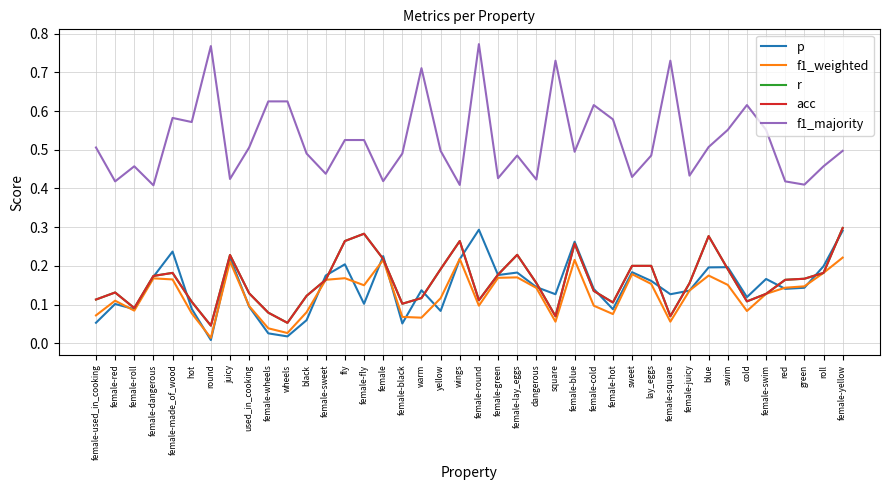

Does the chart display data point markers on the line(s)?

No